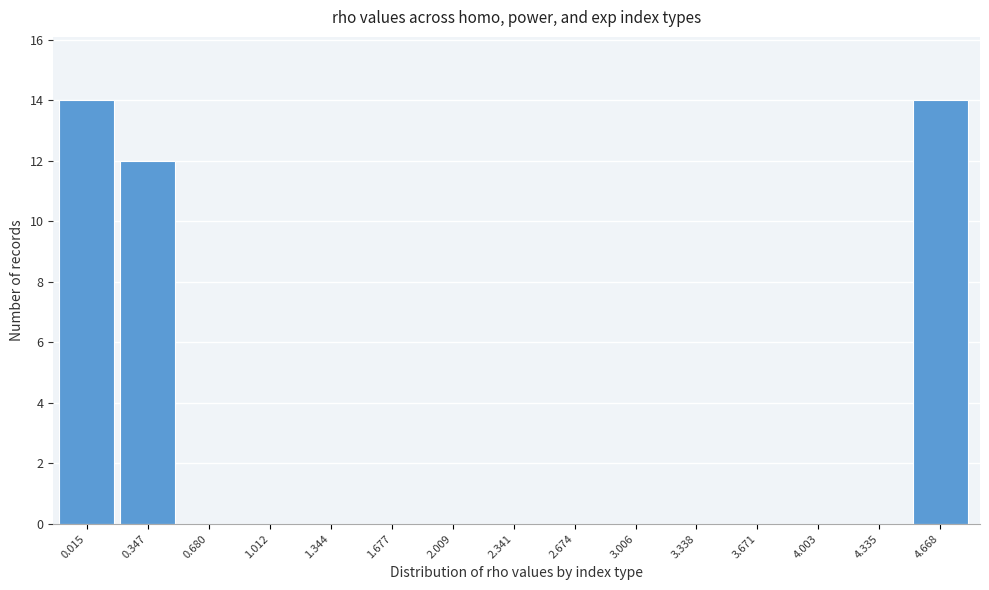

Reading left to right, list all the values displayed in this chart.

0.015=14	0.347=12	0.680=0	1.012=0	1.344=0	1.677=0	2.009=0	2.341=0	2.674=0	3.006=0	3.338=0	3.671=0	4.003=0	4.335=0	4.668=14